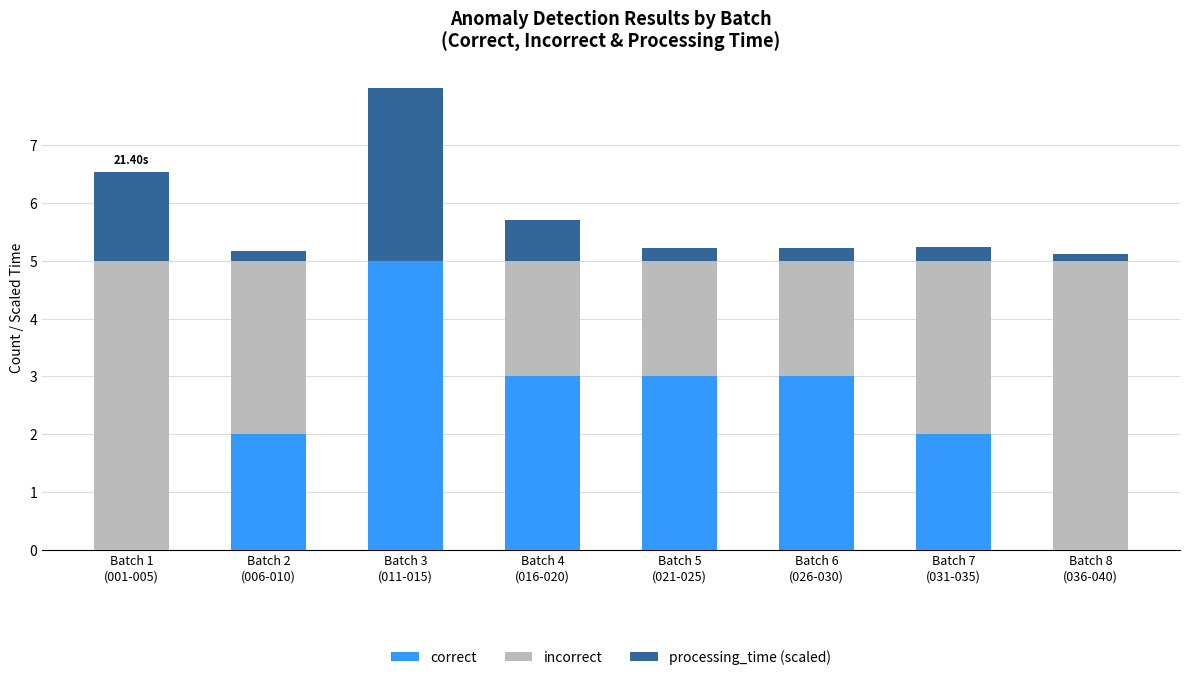

How many categories are shown in the chart?

8